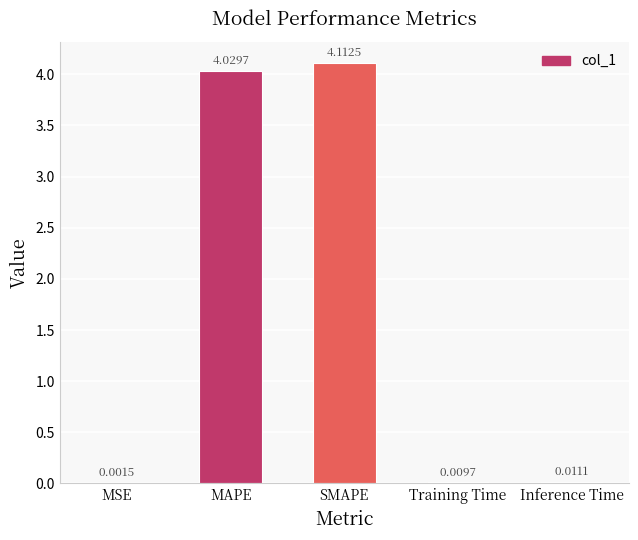

Are the bars horizontal?

No